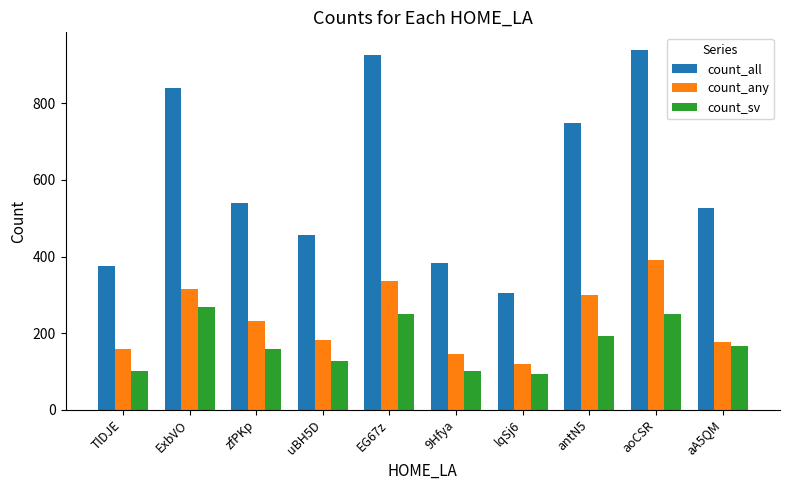

What is the average value of the count_any series?

236